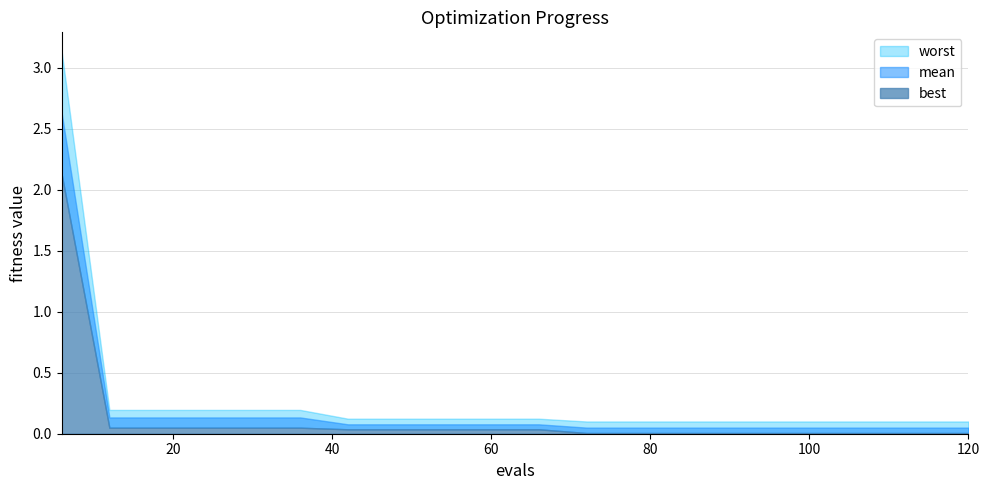

Reading right to left, transcribe all the data shown in this chart.

mean: 120=0.1	114=0.1	108=0.1	102=0.1	96=0.1	90=0.1	84=0.1	78=0.1	72=0.1	66=0.1	60=0.1	54=0.1	48=0.1	42=0.1	36=0.1	30=0.1	24=0.1	18=0.1	12=0.1	6=2.6
best: 120=0.0	114=0.0	108=0.0	102=0.0	96=0.0	90=0.0	84=0.0	78=0.0	72=0.0	66=0.0	60=0.0	54=0.0	48=0.0	42=0.0	36=0.0	30=0.0	24=0.0	18=0.0	12=0.0	6=2.1
worst: 120=0.1	114=0.1	108=0.1	102=0.1	96=0.1	90=0.1	84=0.1	78=0.1	72=0.1	66=0.1	60=0.1	54=0.1	48=0.1	42=0.1	36=0.2	30=0.2	24=0.2	18=0.2	12=0.2	6=3.1